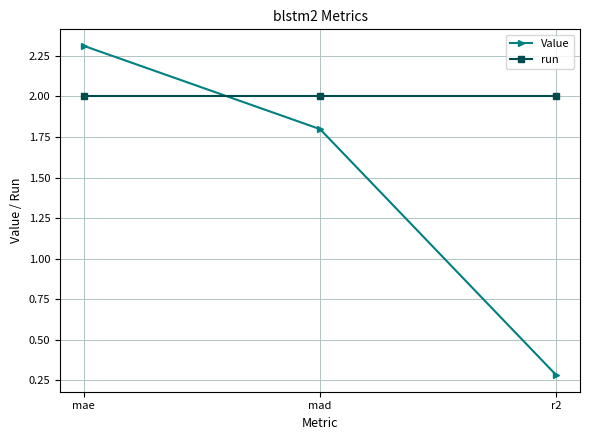

Rank the series by their average value, from highest to lowest.

run, Value